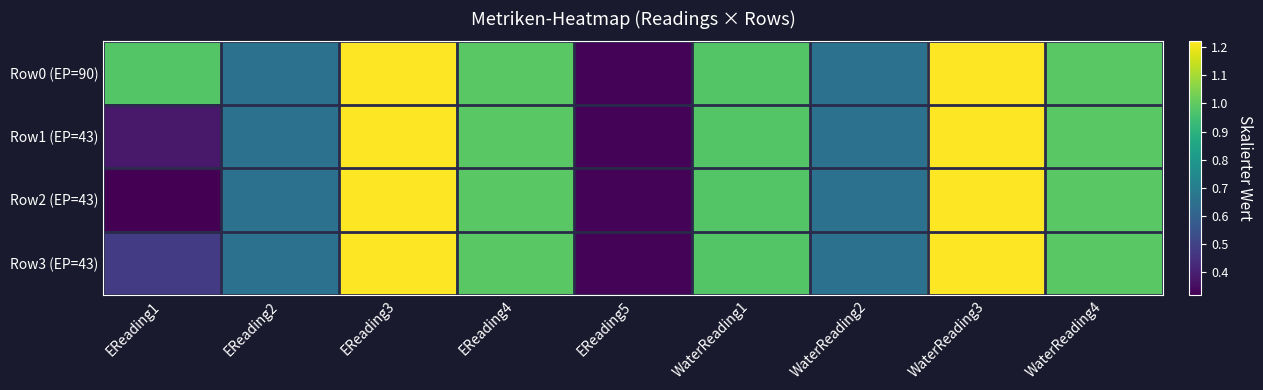

Reading left to right, transcribe all the data shown in this chart.

Row0 (EP=90): EReading1=1.0	EReading2=0.7	EReading3=1.2	EReading4=1.0	EReading5=0.3	WaterReading1=1.0	WaterReading2=0.7	WaterReading3=1.2	WaterReading4=1.0
Row1 (EP=43): EReading1=0.4	EReading2=0.7	EReading3=1.2	EReading4=1.0	EReading5=0.3	WaterReading1=1.0	WaterReading2=0.7	WaterReading3=1.2	WaterReading4=1.0
Row2 (EP=43): EReading1=0.3	EReading2=0.7	EReading3=1.2	EReading4=1.0	EReading5=0.3	WaterReading1=1.0	WaterReading2=0.7	WaterReading3=1.2	WaterReading4=1.0
Row3 (EP=43): EReading1=0.5	EReading2=0.7	EReading3=1.2	EReading4=1.0	EReading5=0.3	WaterReading1=1.0	WaterReading2=0.7	WaterReading3=1.2	WaterReading4=1.0